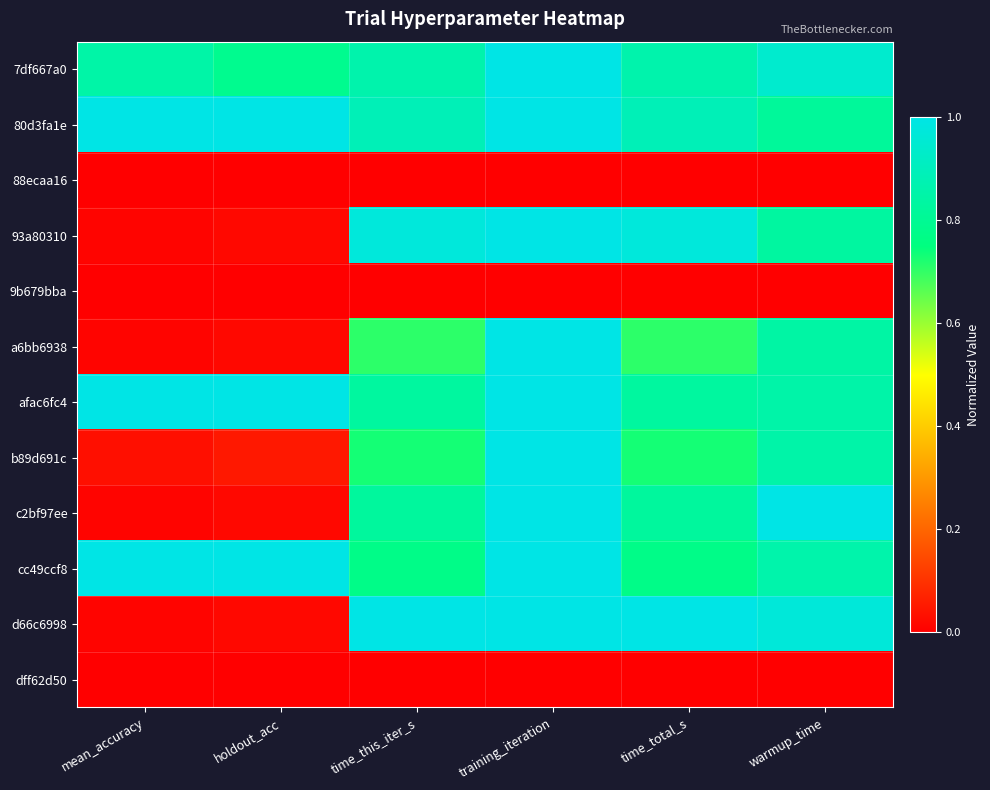

What is the total value across all series at mean_accuracy?

3.9